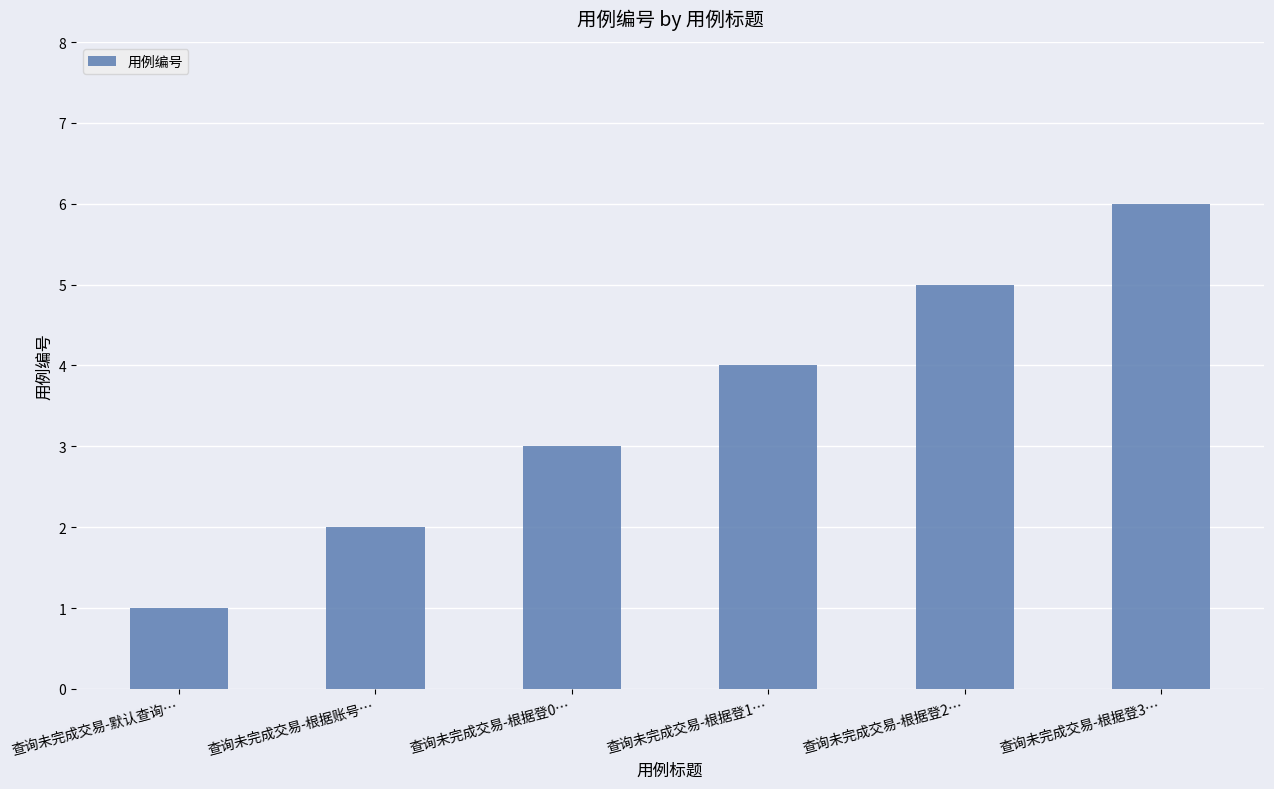

What is the value of the 3rd bar from the left?

3